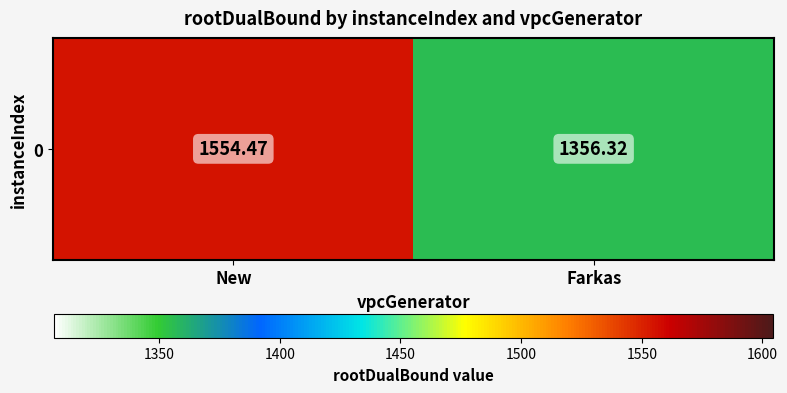

At which label does the data first exceed 1554?

New